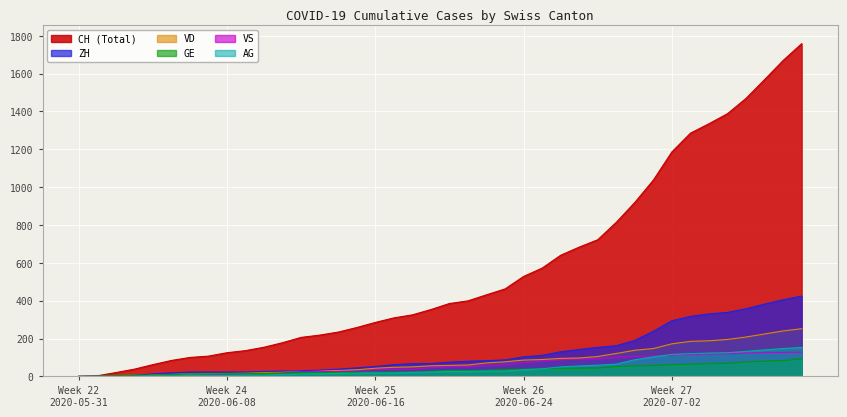

Where does the VS series first go above 50?

2020-06-21